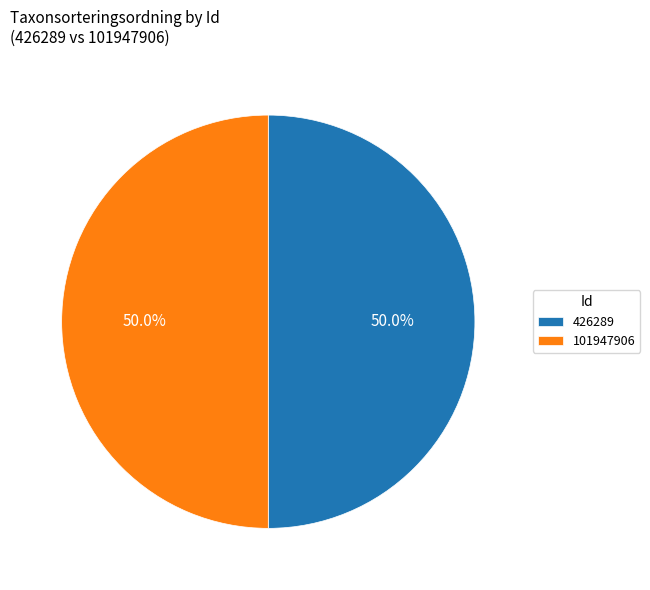

What percentage do 426289 and 101947906 together represent?

100.0%